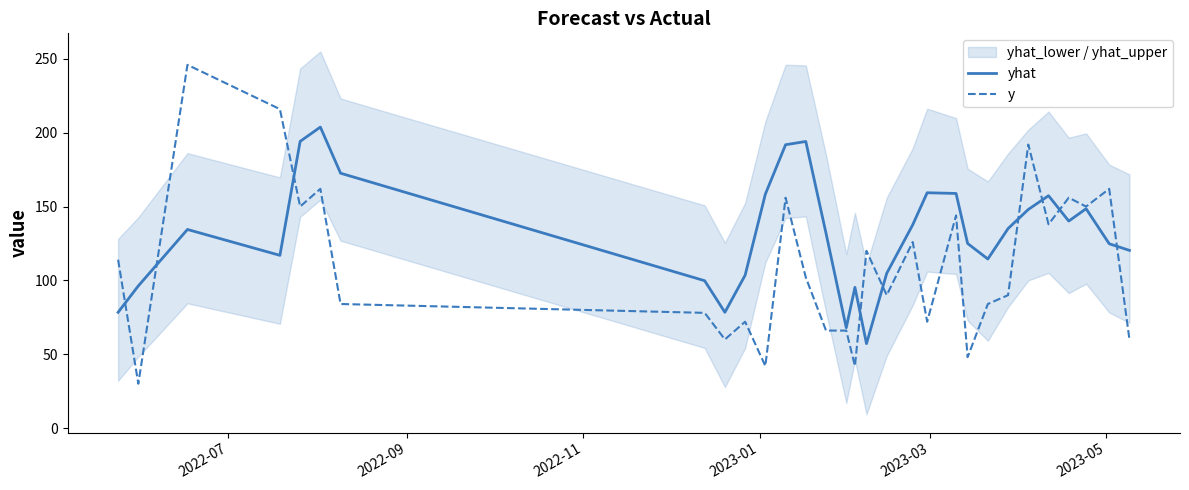

What is the maximum value for yhat?

203.8